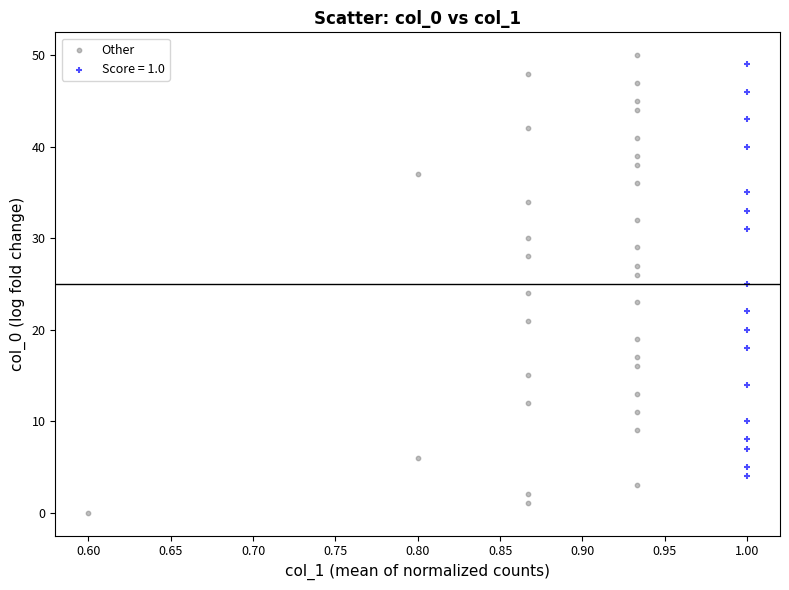

Which series reaches the minimum Y coordinate?

Other